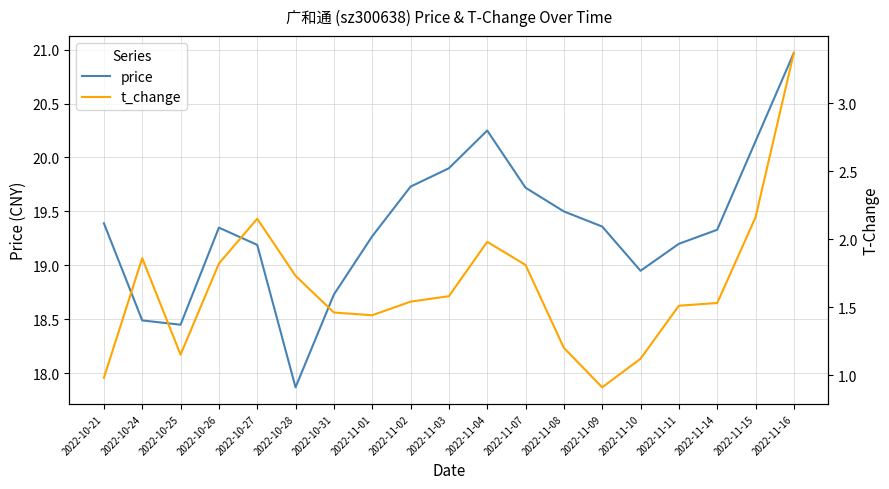

Is it true that price equals 7.4 at 2022-10-25?

False